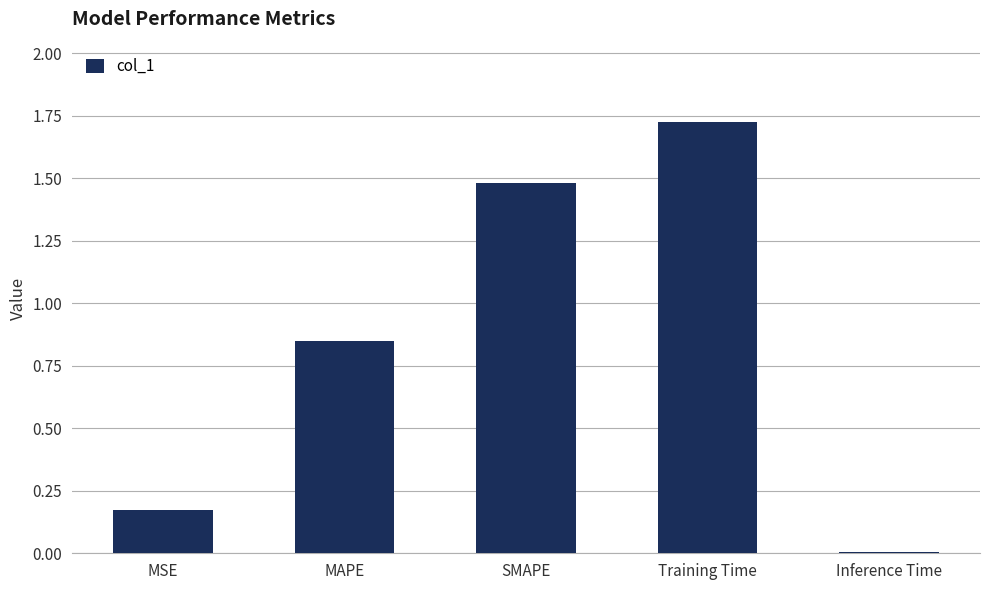

What is the sum of all values?

4.2